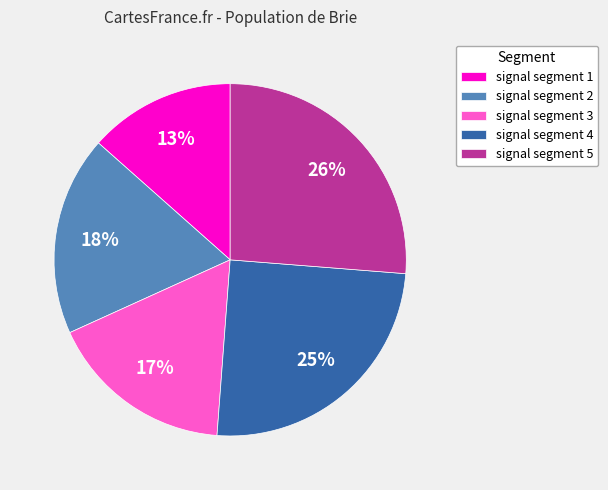

Do signal segment 4 and signal segment 2 together represent more than half of the pie?

No